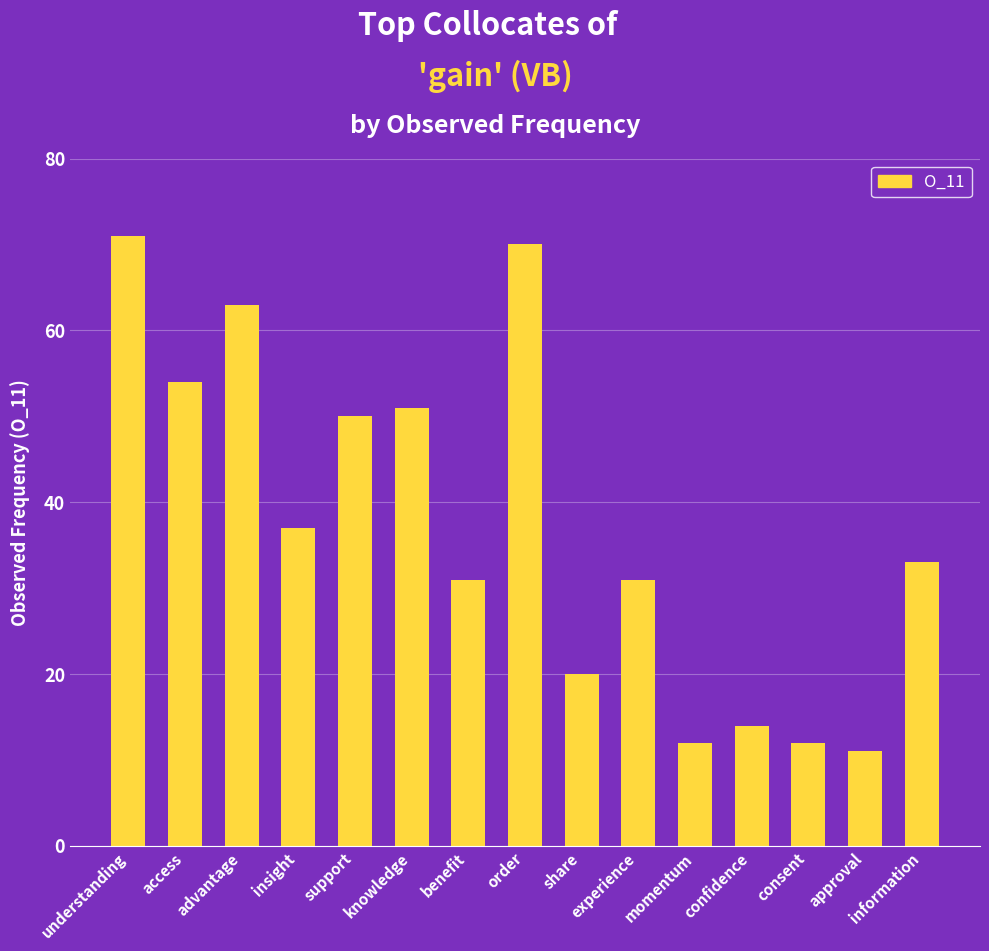

How many values are below 33?

7